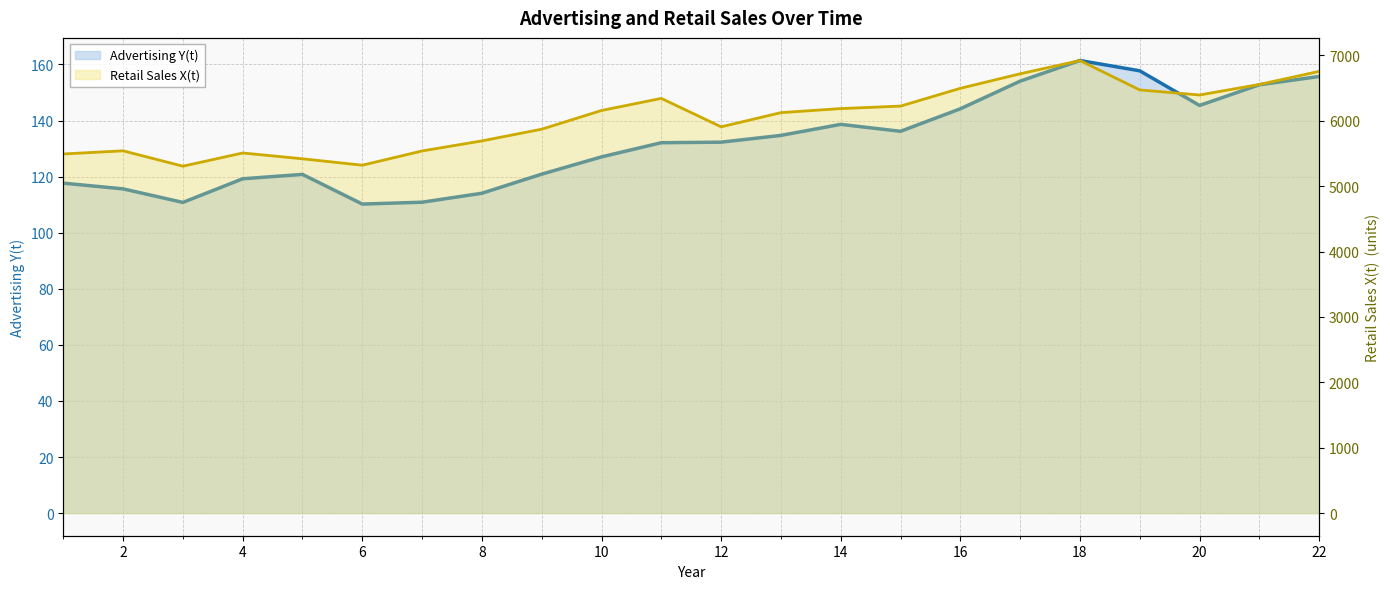

True or false: Advertising Y(t) has a value of 204.3 at 9.

False